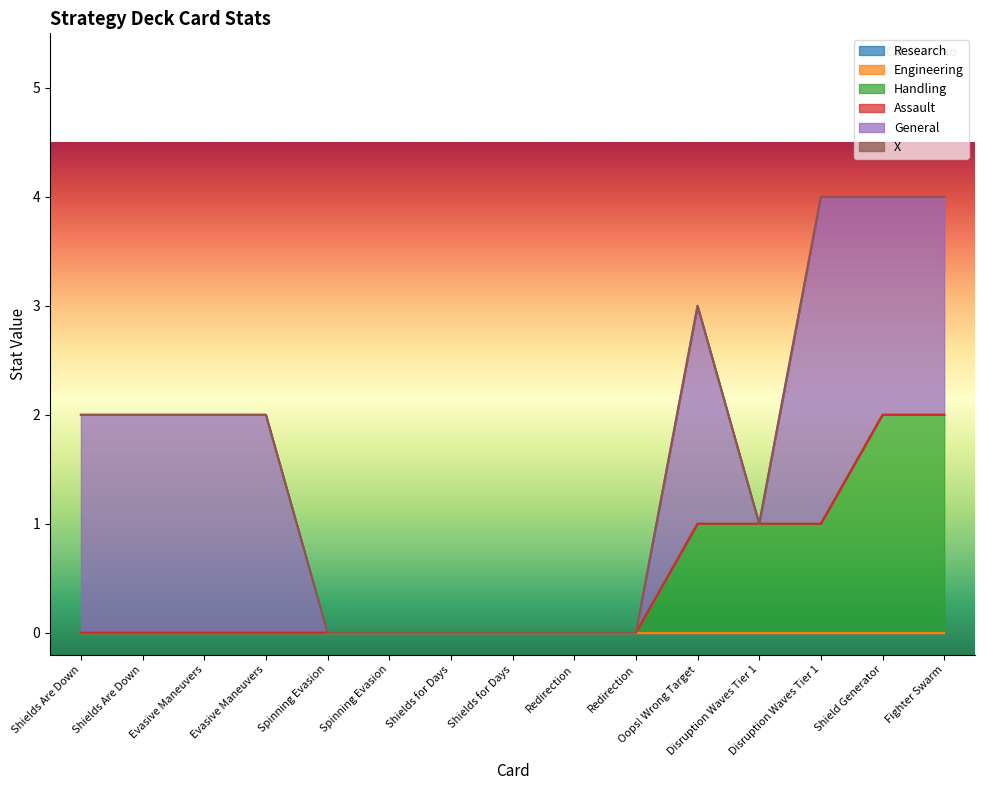

Which series has the widest spread of values?

General